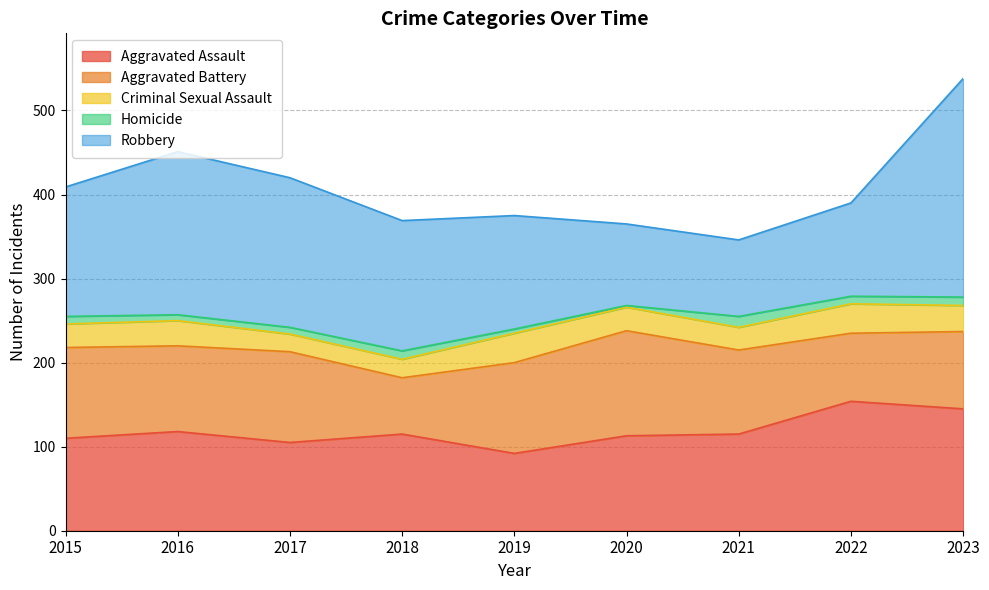

What is the spread (max minus min) of values at 2015?

145